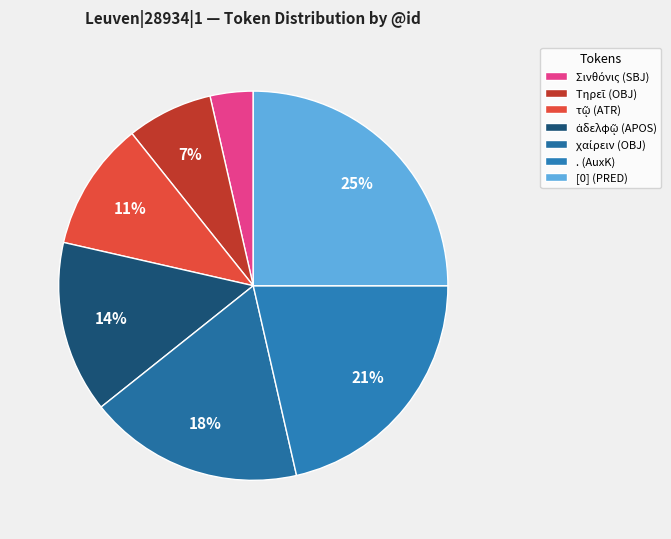

Rank the categories by value from lowest to highest.

Σινθόνις (SBJ), Τηρεῖ (OBJ), τῷ (ATR), ἀδελφῷ (APOS), χαίρειν (OBJ), . (AuxK), [0] (PRED)